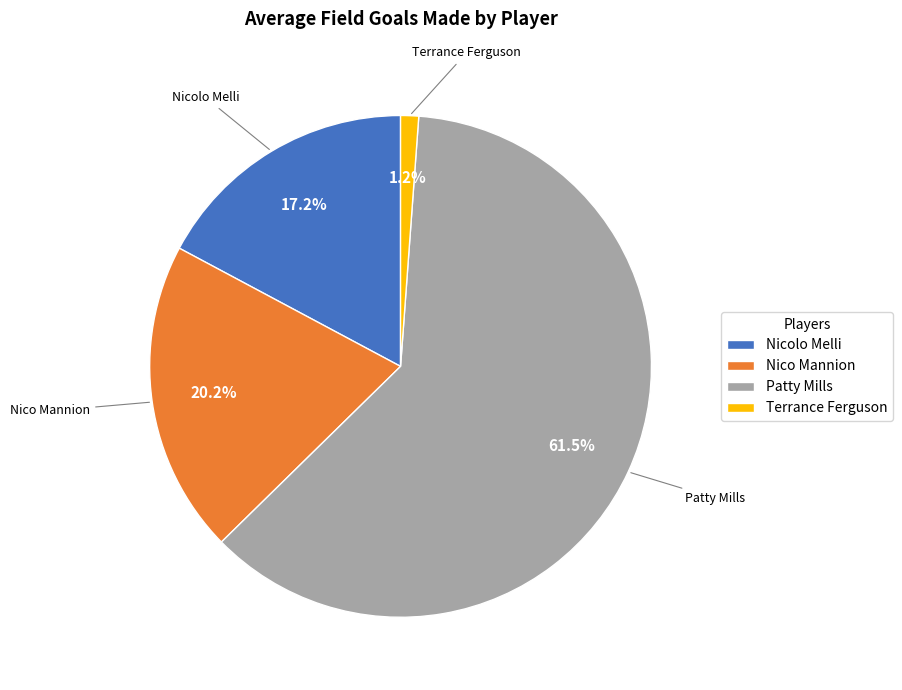

Which category has the biggest portion of the pie?

Patty Mills